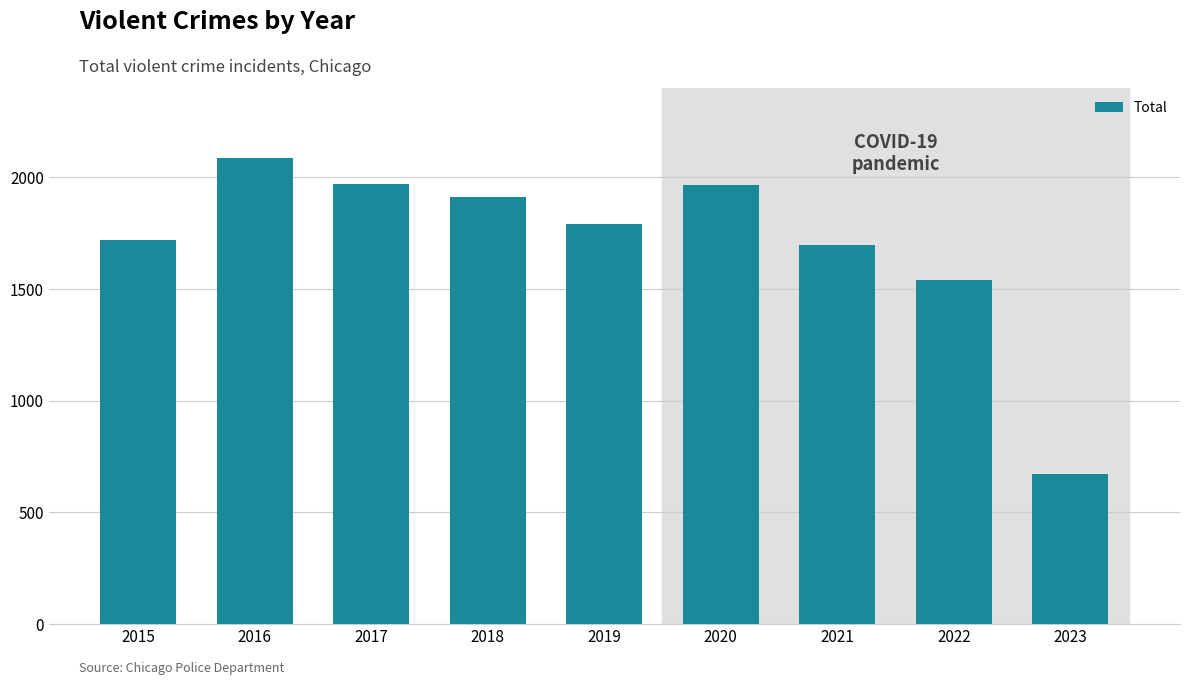

What is the maximum value shown in the chart?

2086